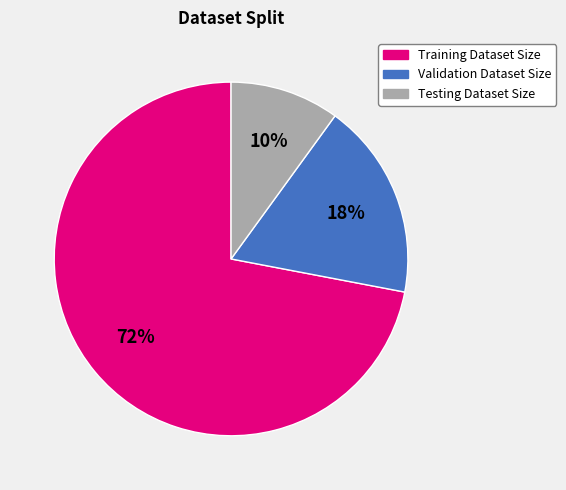

What percentage is the Validation Dataset Size slice, to the nearest percent?

18%